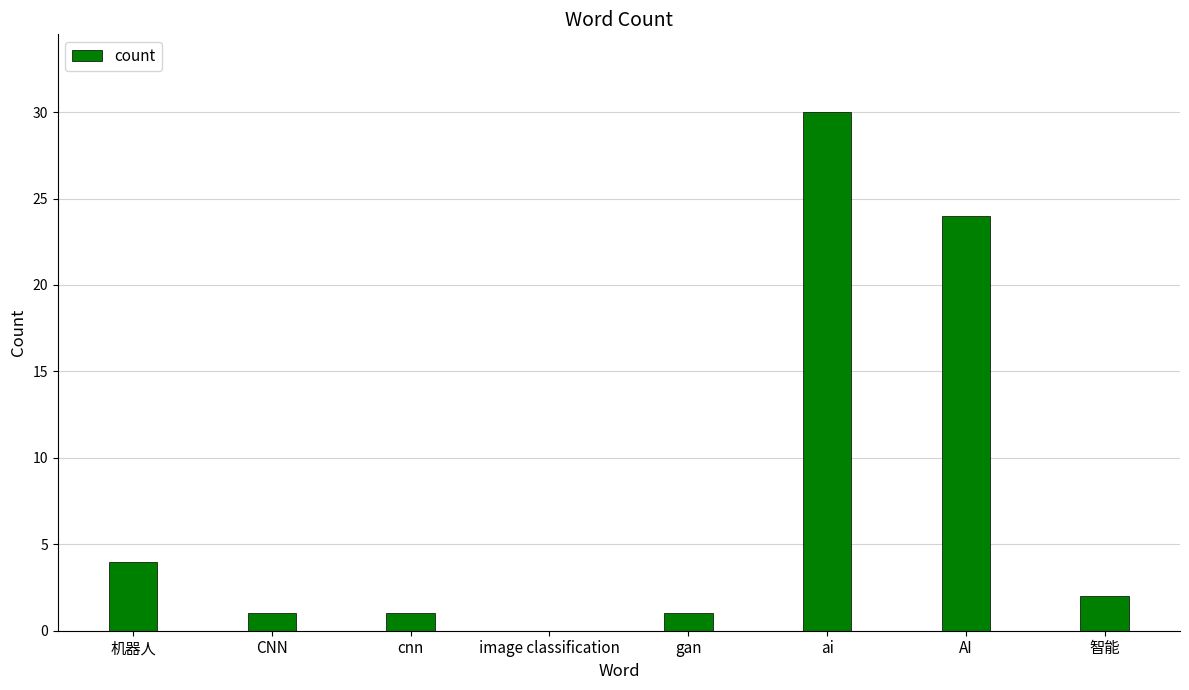

Count the number of data series in this chart.

1